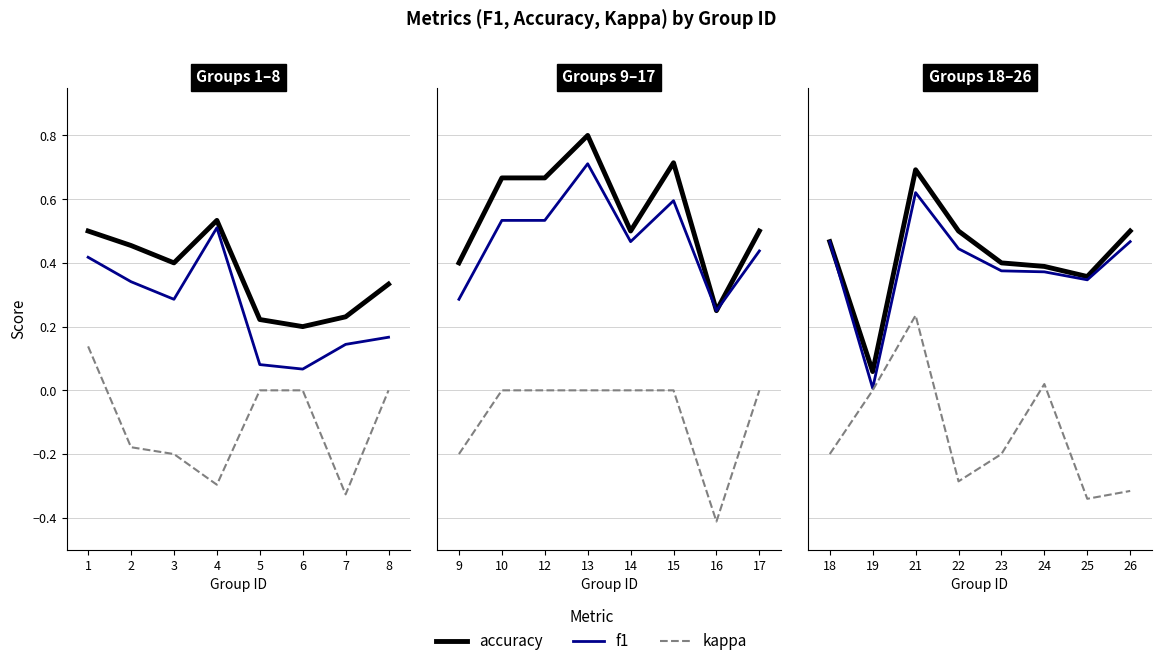

What are all the series names shown in the legend?

accuracy, f1, kappa